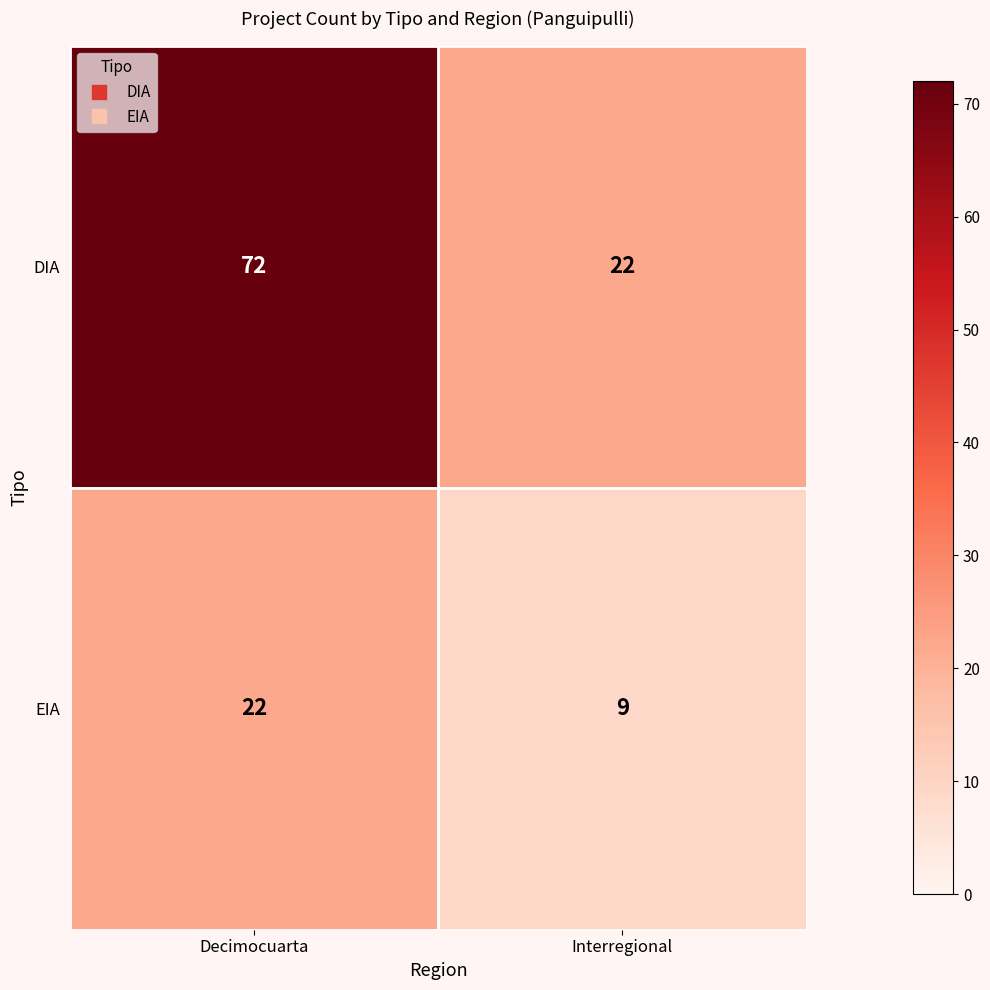

Is it true that DIA equals 22 at Interregional?

True